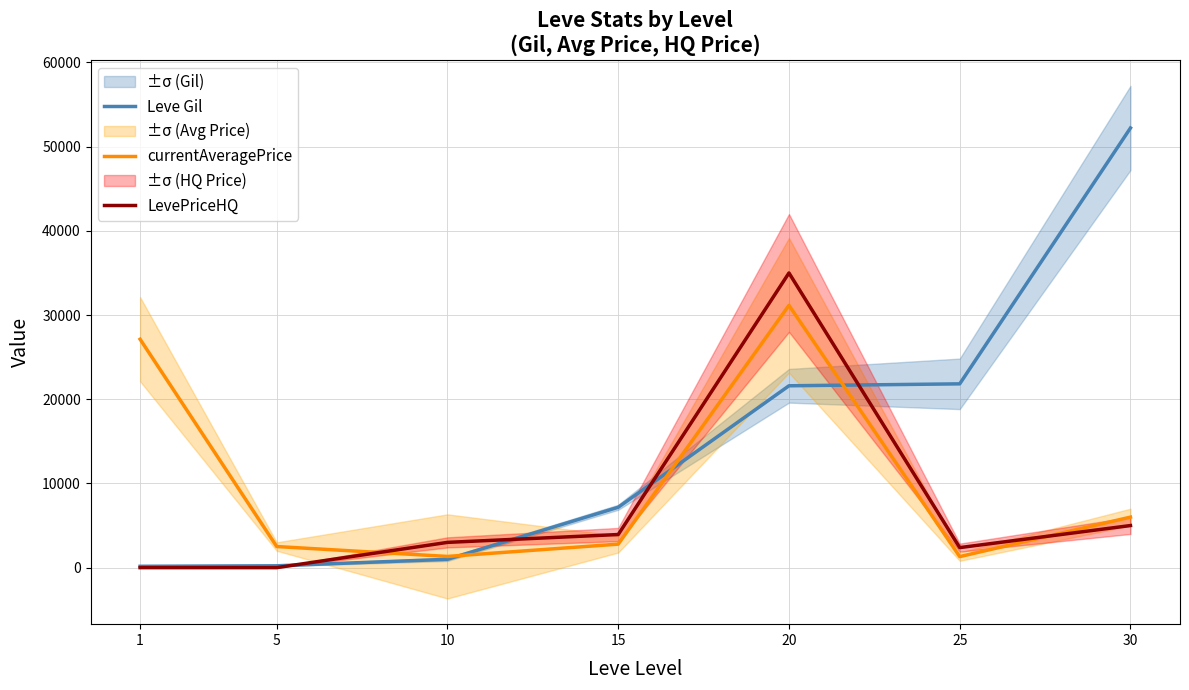

At which label does currentAveragePrice reach its minimum?

25